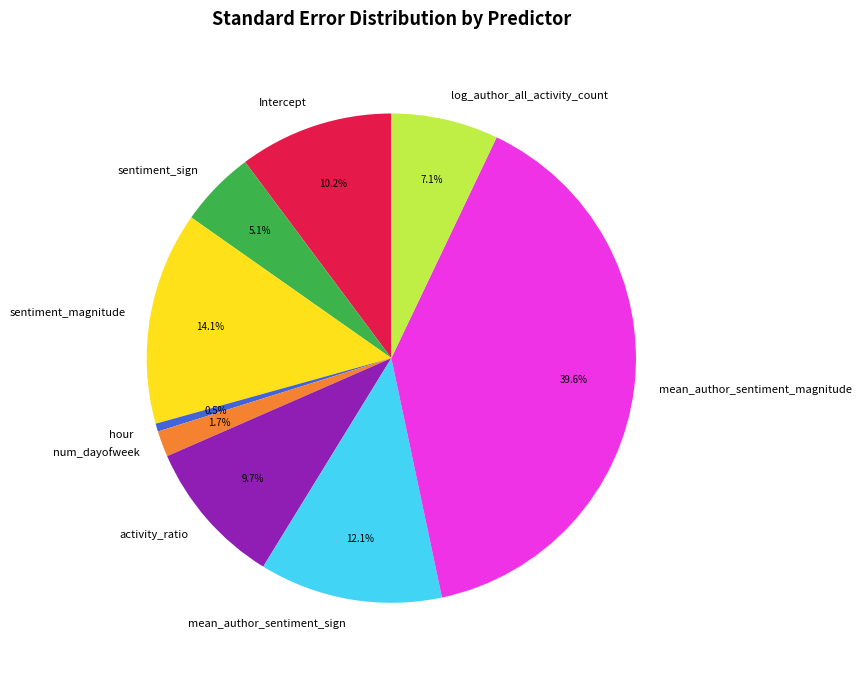

What percentage do num_dayofweek and activity_ratio together represent?

11.4%